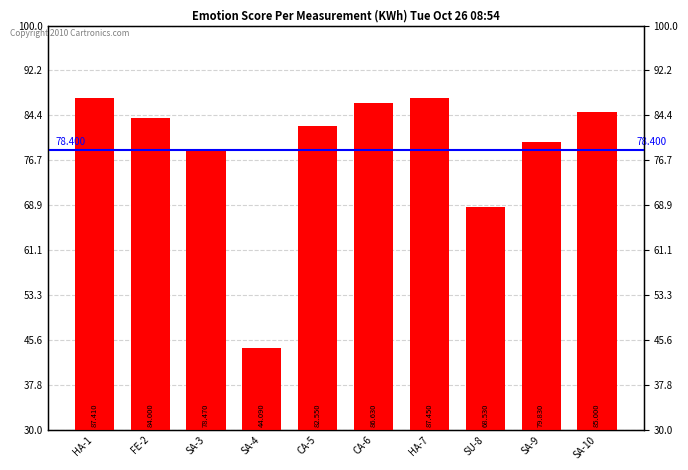

The value at HA-1 is 148.0. True or false?

False